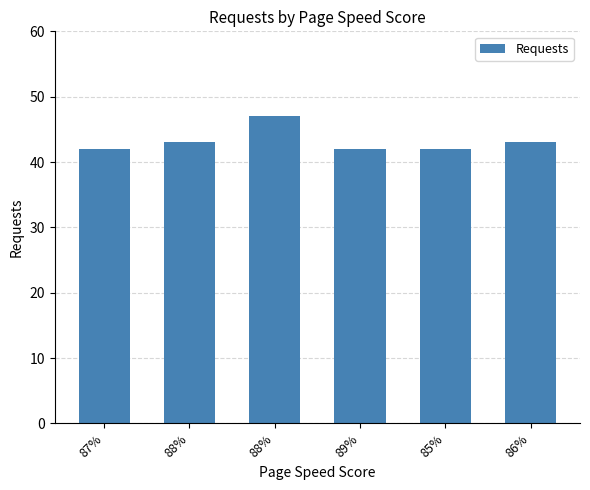

How many values are below 43?

3